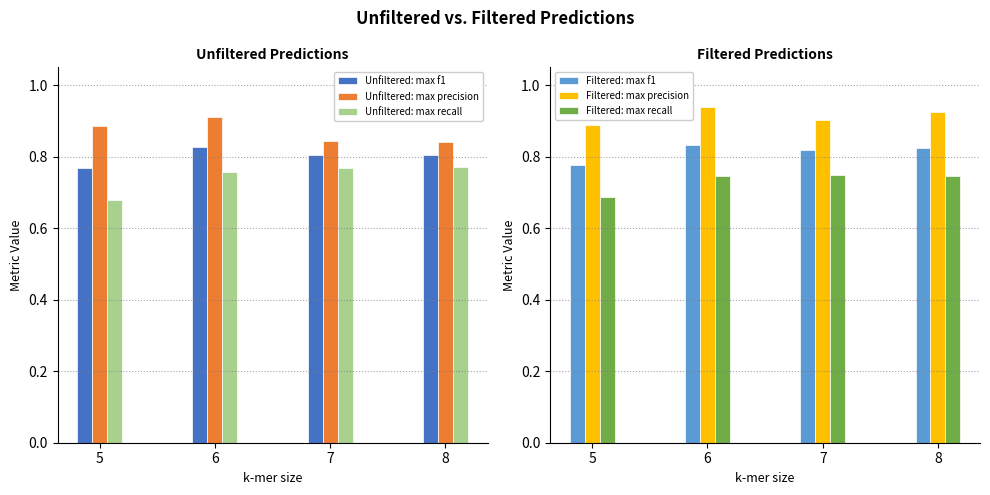

What is the value of the Unfiltered: max precision bar at the 3rd from the left?

0.8